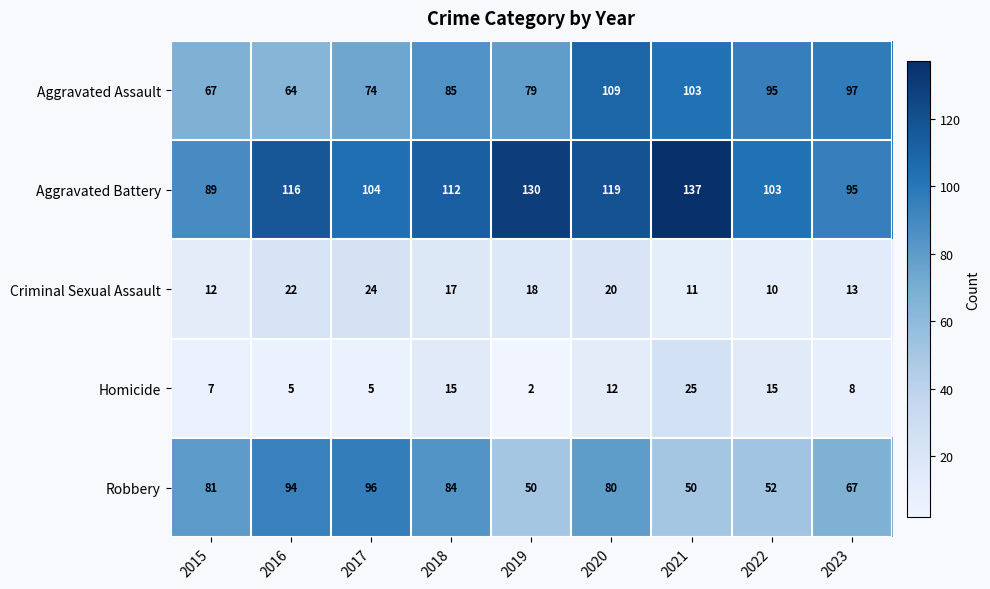

At which label does Criminal Sexual Assault reach its peak?

2017